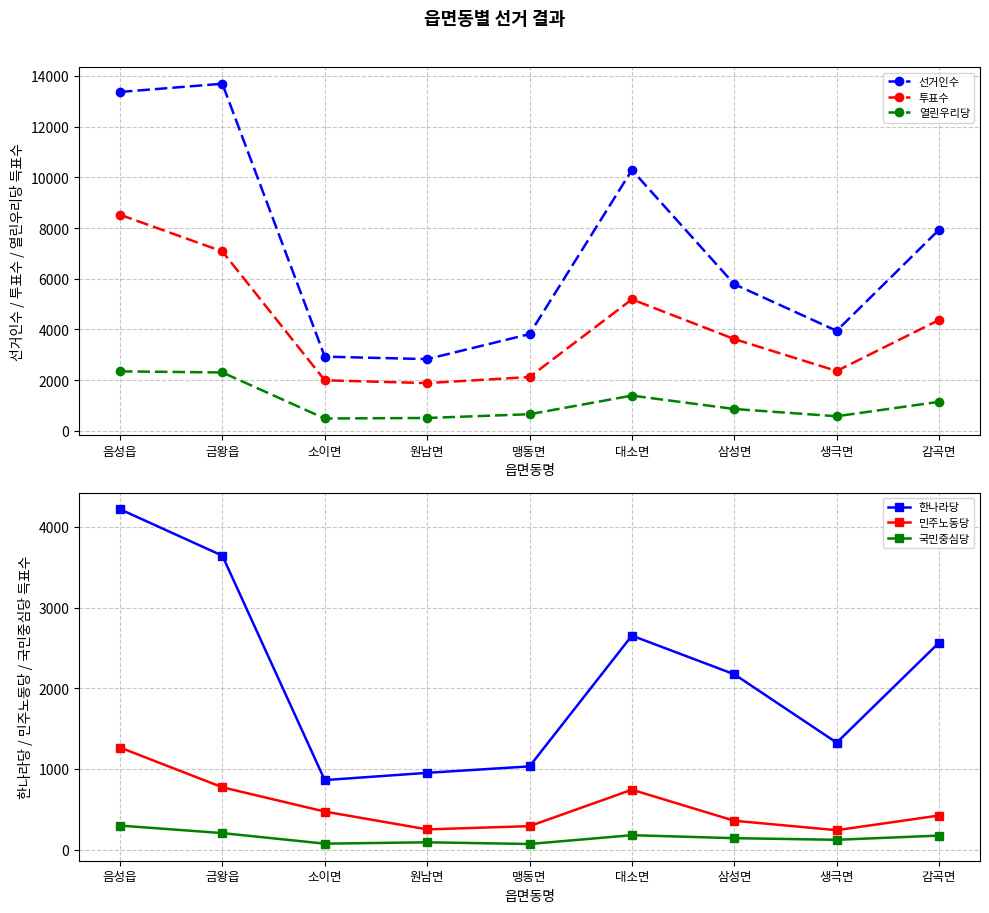

What value does the 민주노동당 series have at 대소면?

743